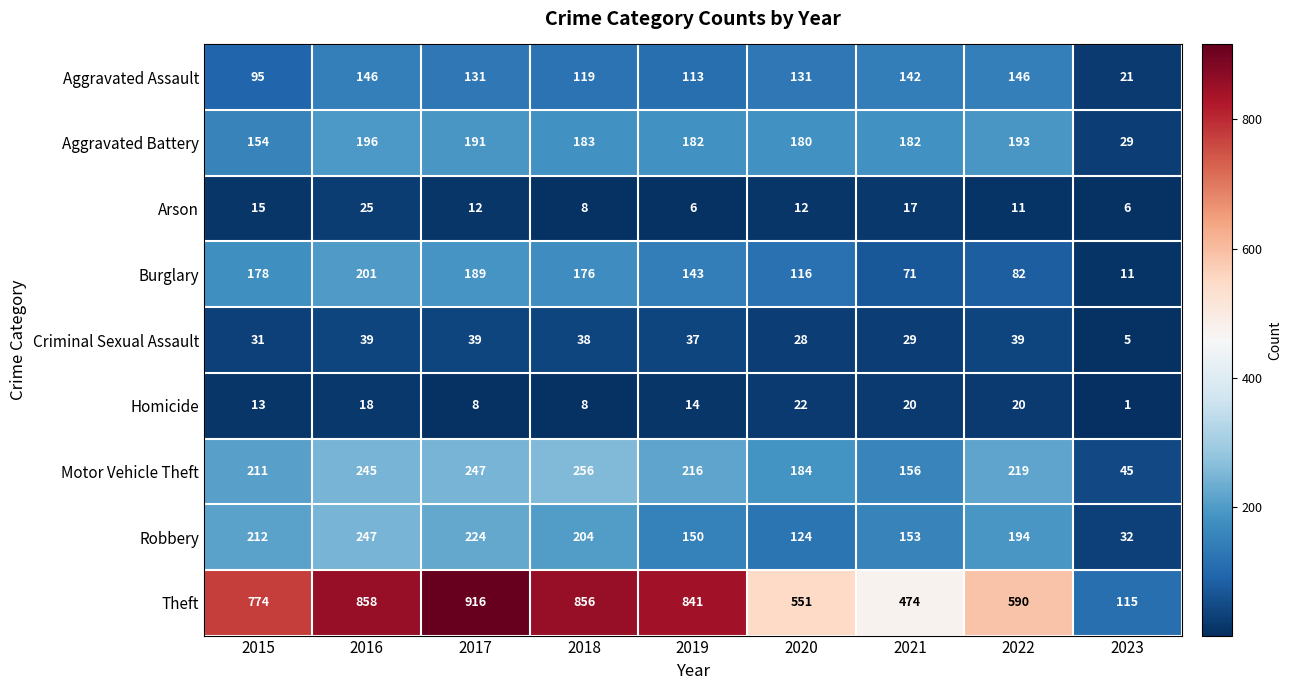

Which series has the largest total across all categories?

Theft